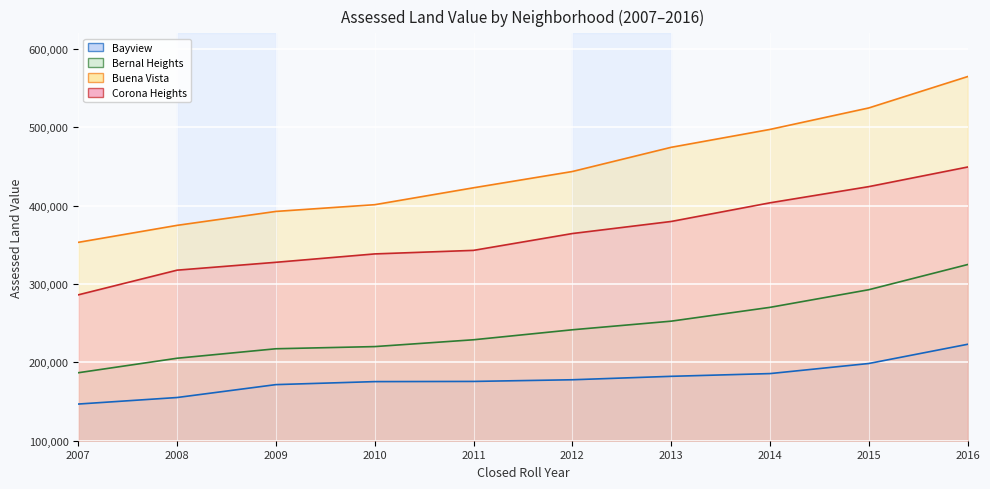

Reading left to right, what are all the values shown in this chart?

Bayview: 2007=146817.4	2008=155152.0	2009=171617.6	2010=175450.5	2011=175691.8	2012=177818.9	2013=182203.7	2014=185691.5	2015=198571.0	2016=223100.2
Bernal Heights: 2007=186774.9	2008=205277.0	2009=217385.8	2010=220154.3	2011=228865.8	2012=241607.2	2013=252609.9	2014=270243.4	2015=292751.0	2016=324871.5
Buena Vista: 2007=353209.3	2008=374901.2	2009=392689.3	2010=401270.1	2011=422857.4	2012=443629.3	2013=474521.3	2014=497350.8	2015=524772.2	2016=564796.1
Corona Heights: 2007=286211.3	2008=317710.0	2009=327748.9	2010=338444.6	2011=342979.0	2012=364459.9	2013=379856.7	2014=403671.1	2015=424334.1	2016=449347.9